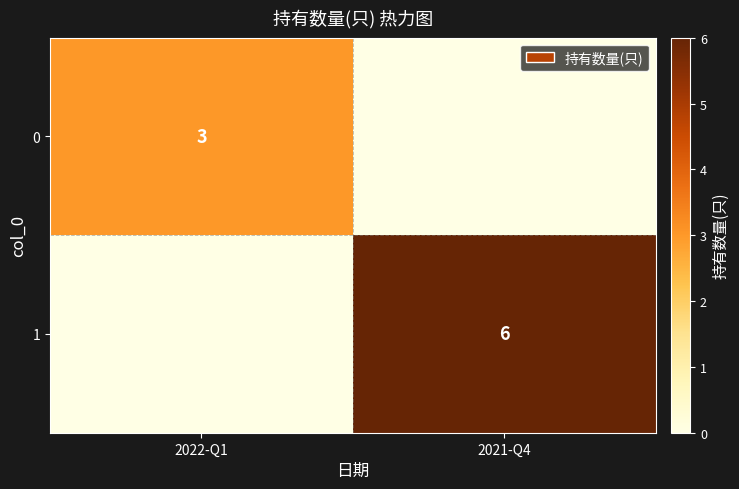

At which category is the sum across all series the highest?

2021-Q4